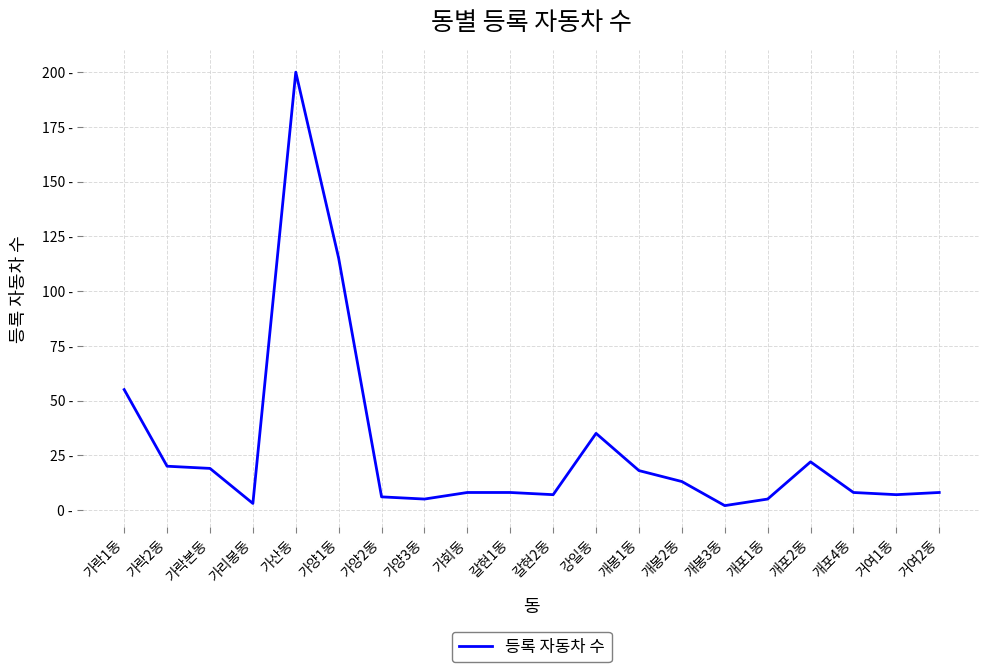

Does the chart display data point markers on the line(s)?

No